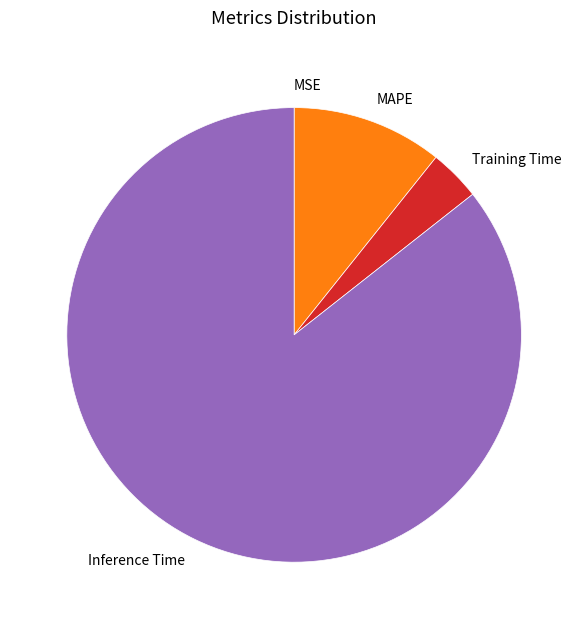

What is the majority slice?

Inference Time